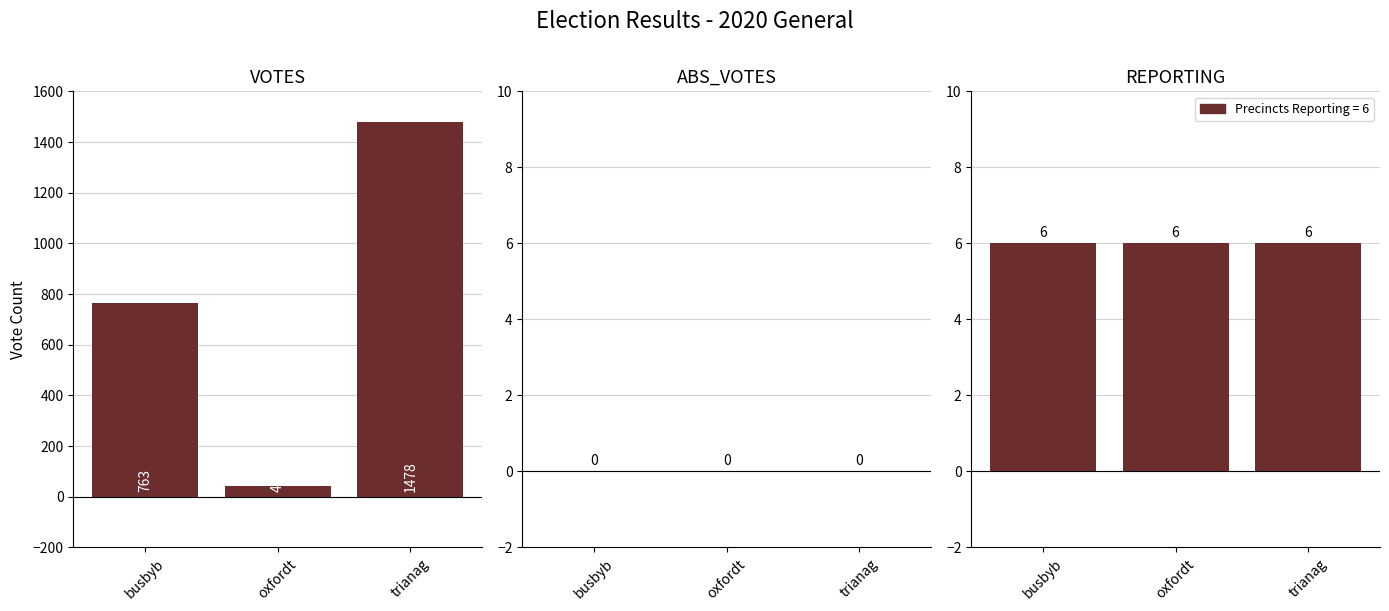

What is the label of the 2nd bar from the right?

oxfordt